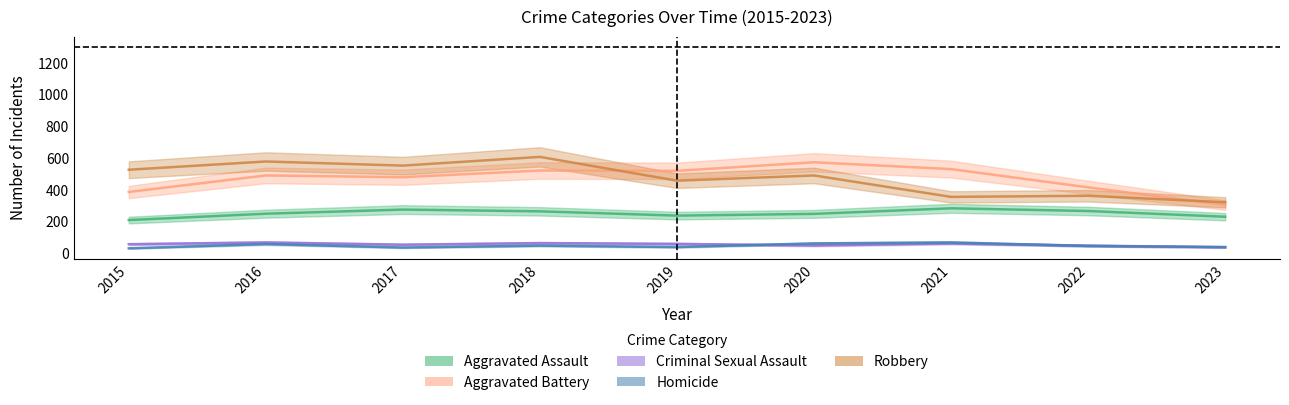

Reading left to right, list all the values displayed in this chart.

Aggravated Assault: 210	250	276	265	238	249	284	267	231
Aggravated Battery: 387	491	480	522	520	574	531	416	305
Criminal Sexual Assault: 58	69	55	65	60	50	63	49	39
Homicide: 32	59	37	49	40	63	69	47	40
Robbery: 527	579	553	608	458	491	356	363	322